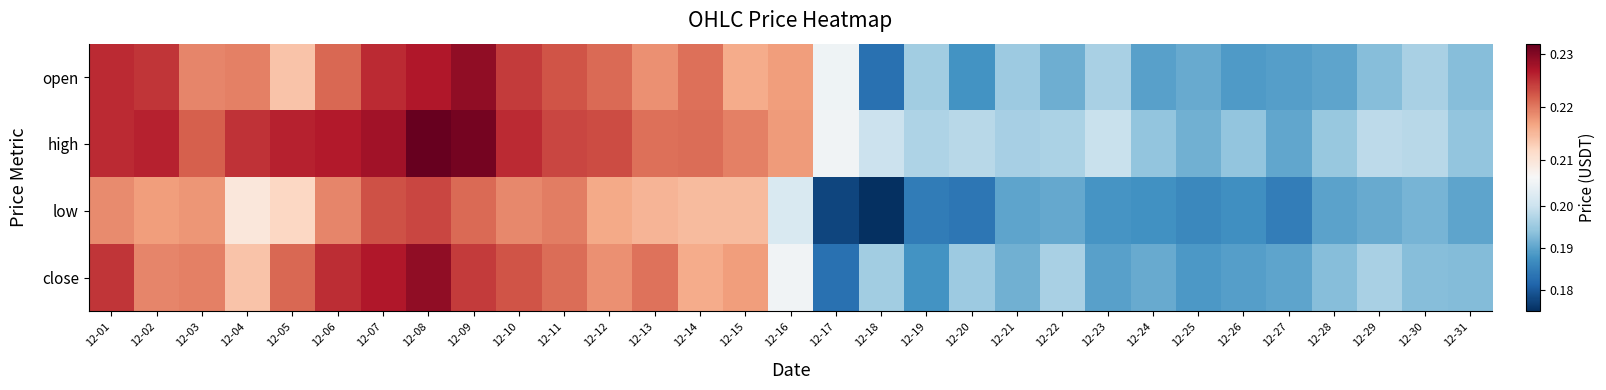

Reading left to right, extract all data points from this chart.

open: 12-01=0.2	12-02=0.2	12-03=0.2	12-04=0.2	12-05=0.2	12-06=0.2	12-07=0.2	12-08=0.2	12-09=0.2	12-10=0.2	12-11=0.2	12-12=0.2	12-13=0.2	12-14=0.2	12-15=0.2	12-16=0.2	12-17=0.2	12-18=0.2	12-19=0.2	12-20=0.2	12-21=0.2	12-22=0.2	12-23=0.2	12-24=0.2	12-25=0.2	12-26=0.2	12-27=0.2	12-28=0.2	12-29=0.2	12-30=0.2	12-31=0.2
high: 12-01=0.2	12-02=0.2	12-03=0.2	12-04=0.2	12-05=0.2	12-06=0.2	12-07=0.2	12-08=0.2	12-09=0.2	12-10=0.2	12-11=0.2	12-12=0.2	12-13=0.2	12-14=0.2	12-15=0.2	12-16=0.2	12-17=0.2	12-18=0.2	12-19=0.2	12-20=0.2	12-21=0.2	12-22=0.2	12-23=0.2	12-24=0.2	12-25=0.2	12-26=0.2	12-27=0.2	12-28=0.2	12-29=0.2	12-30=0.2	12-31=0.2
low: 12-01=0.2	12-02=0.2	12-03=0.2	12-04=0.2	12-05=0.2	12-06=0.2	12-07=0.2	12-08=0.2	12-09=0.2	12-10=0.2	12-11=0.2	12-12=0.2	12-13=0.2	12-14=0.2	12-15=0.2	12-16=0.2	12-17=0.2	12-18=0.2	12-19=0.2	12-20=0.2	12-21=0.2	12-22=0.2	12-23=0.2	12-24=0.2	12-25=0.2	12-26=0.2	12-27=0.2	12-28=0.2	12-29=0.2	12-30=0.2	12-31=0.2
close: 12-01=0.2	12-02=0.2	12-03=0.2	12-04=0.2	12-05=0.2	12-06=0.2	12-07=0.2	12-08=0.2	12-09=0.2	12-10=0.2	12-11=0.2	12-12=0.2	12-13=0.2	12-14=0.2	12-15=0.2	12-16=0.2	12-17=0.2	12-18=0.2	12-19=0.2	12-20=0.2	12-21=0.2	12-22=0.2	12-23=0.2	12-24=0.2	12-25=0.2	12-26=0.2	12-27=0.2	12-28=0.2	12-29=0.2	12-30=0.2	12-31=0.2